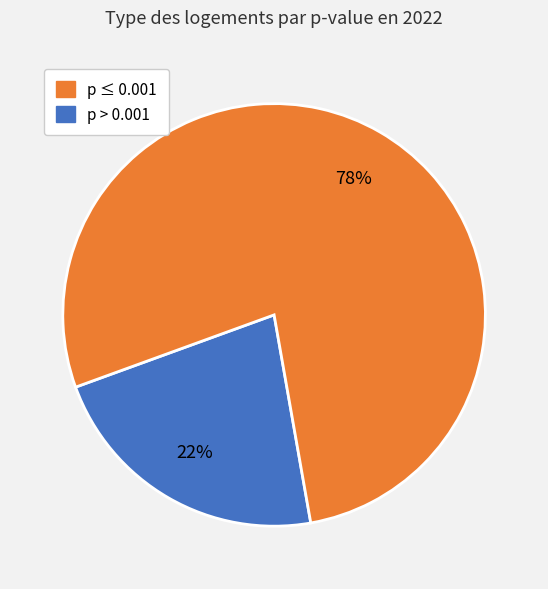

To the nearest percent, what is the average slice percentage?

50%